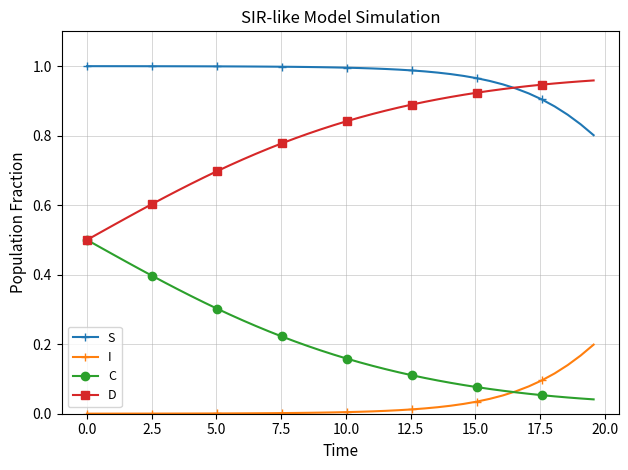

Which series has the largest total across all categories?

S